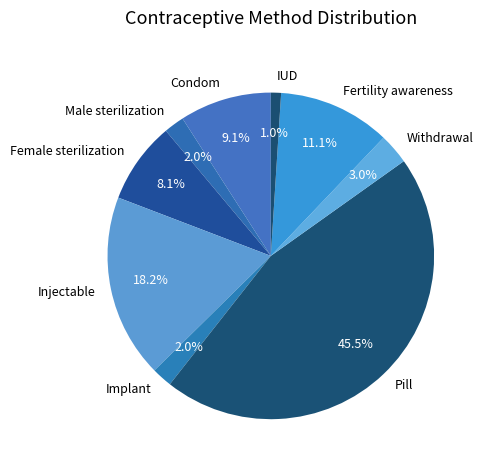

Does Female sterilization account for over 50% of the chart?

No